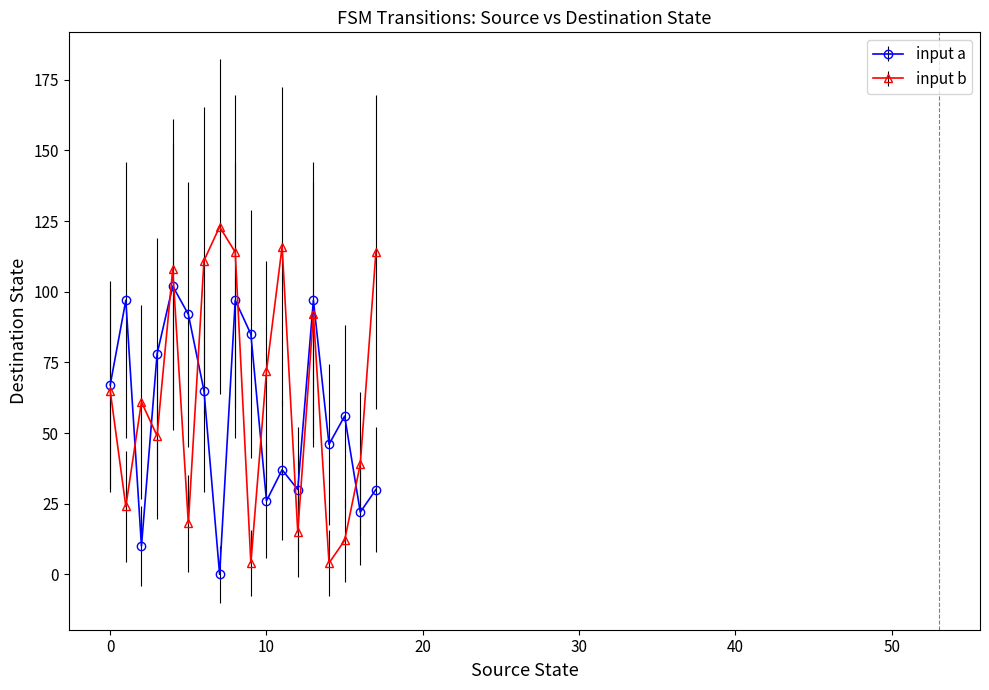

Which series has the widest spread of values?

input b